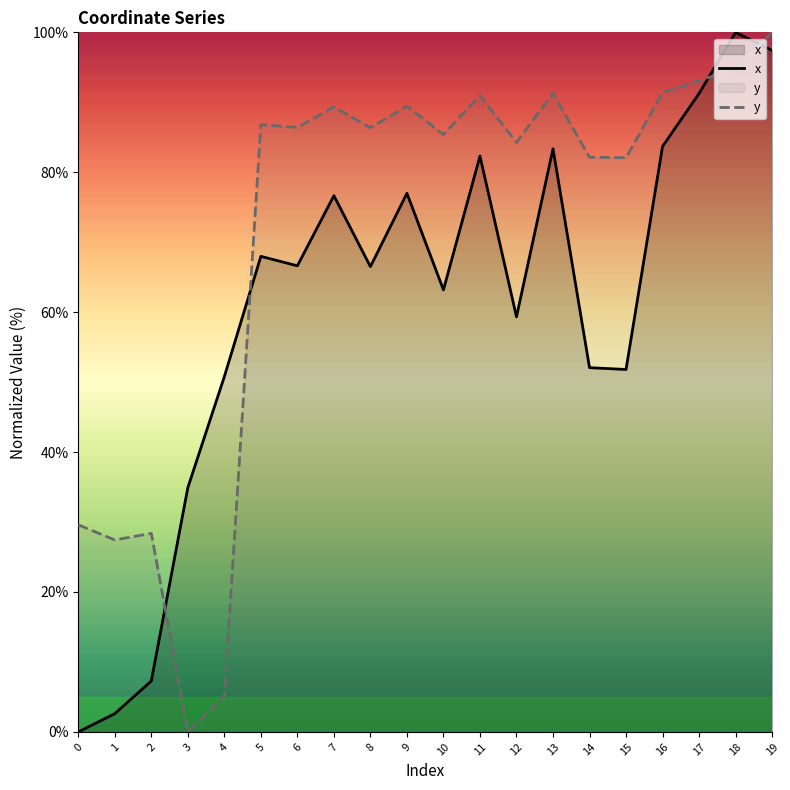

Which has a higher value, 8 or 0?

8